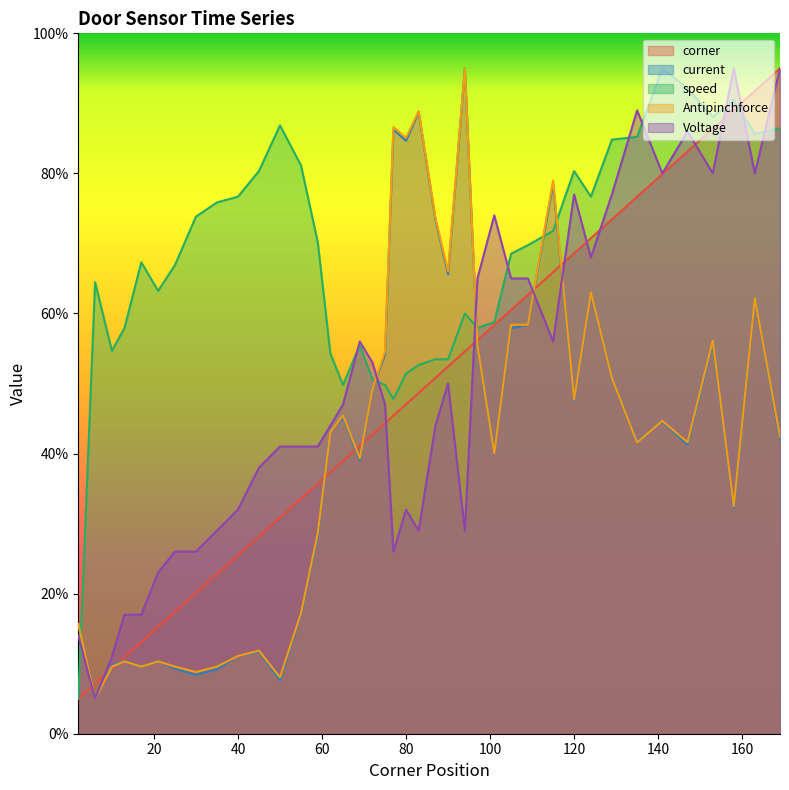

What is the lowest value of the Antipinchforce series?

5.0